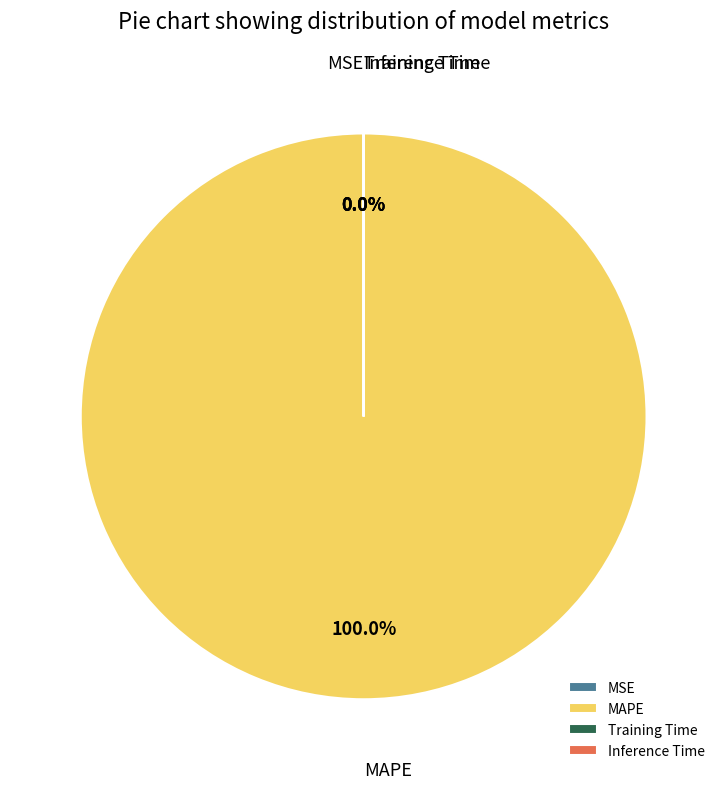

To the nearest percent, what is the difference between the largest and smallest slice percentages?

100%